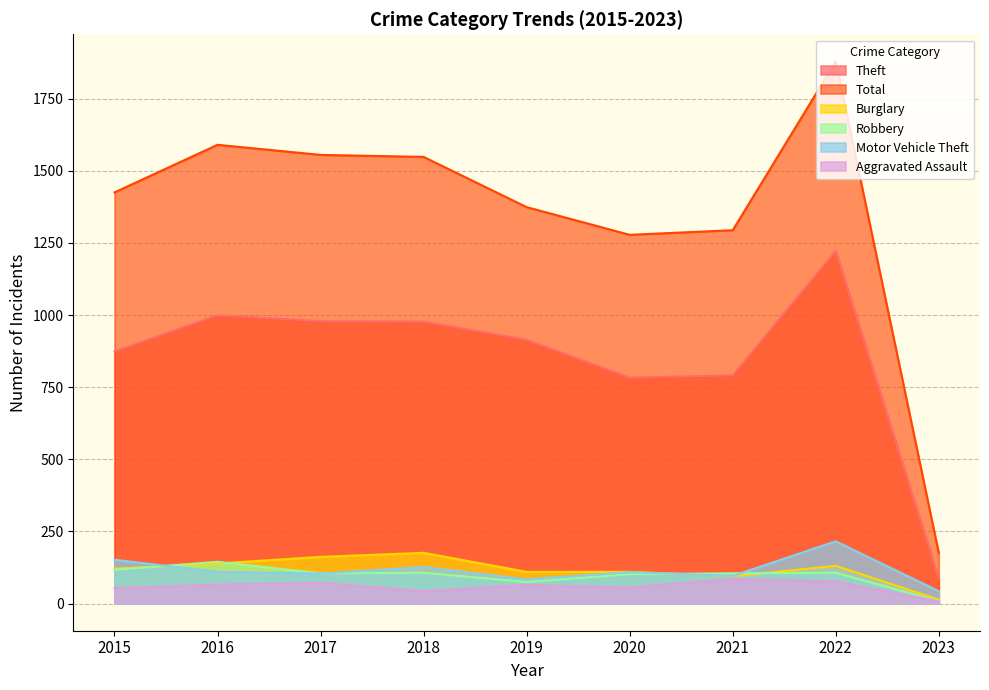

How many data points in Robbery are less than 105?

3